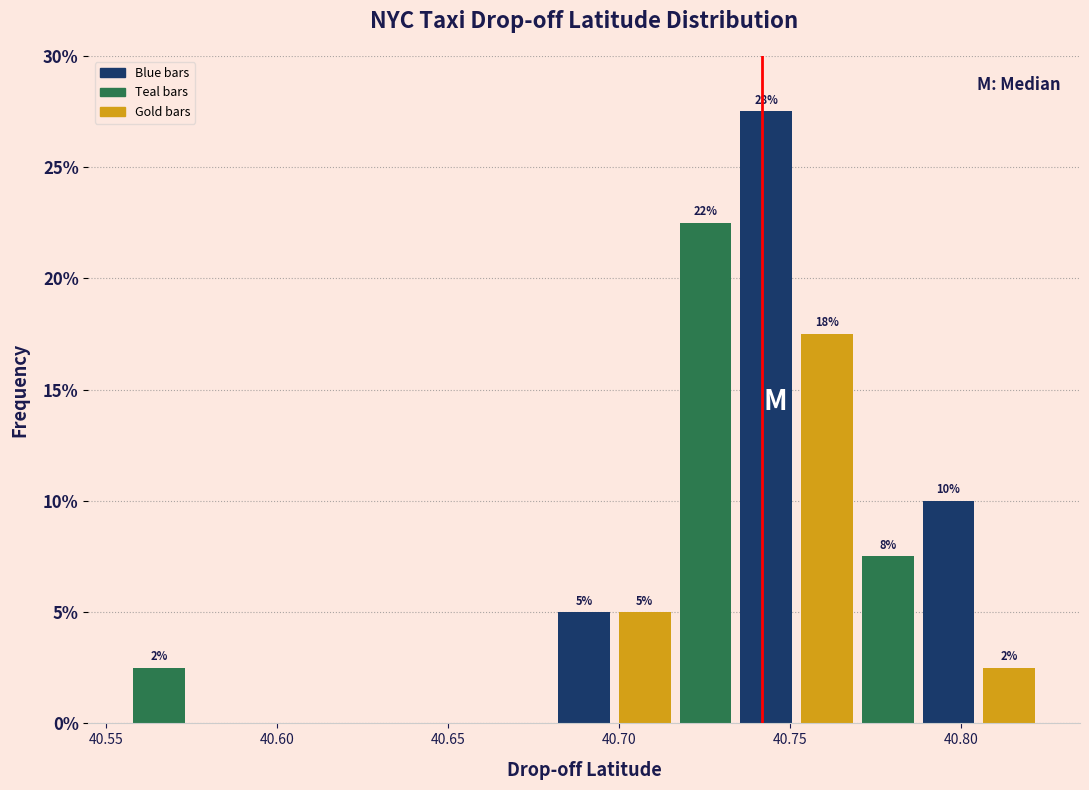

Read against the x-axis, roughly where is the centre of the tallest bar?

40.745